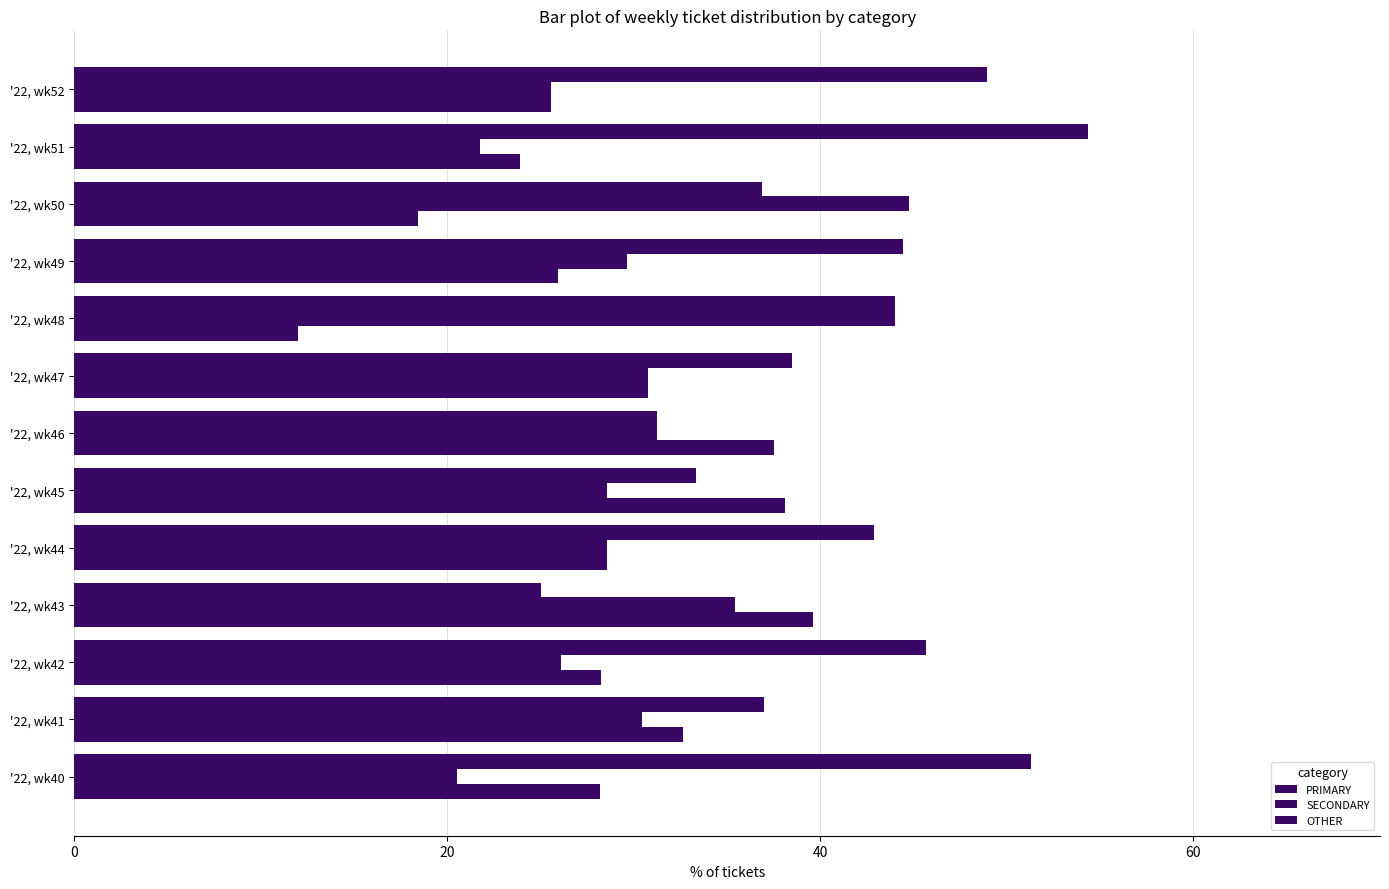

At which label does OTHER reach its minimum?

'22, wk48